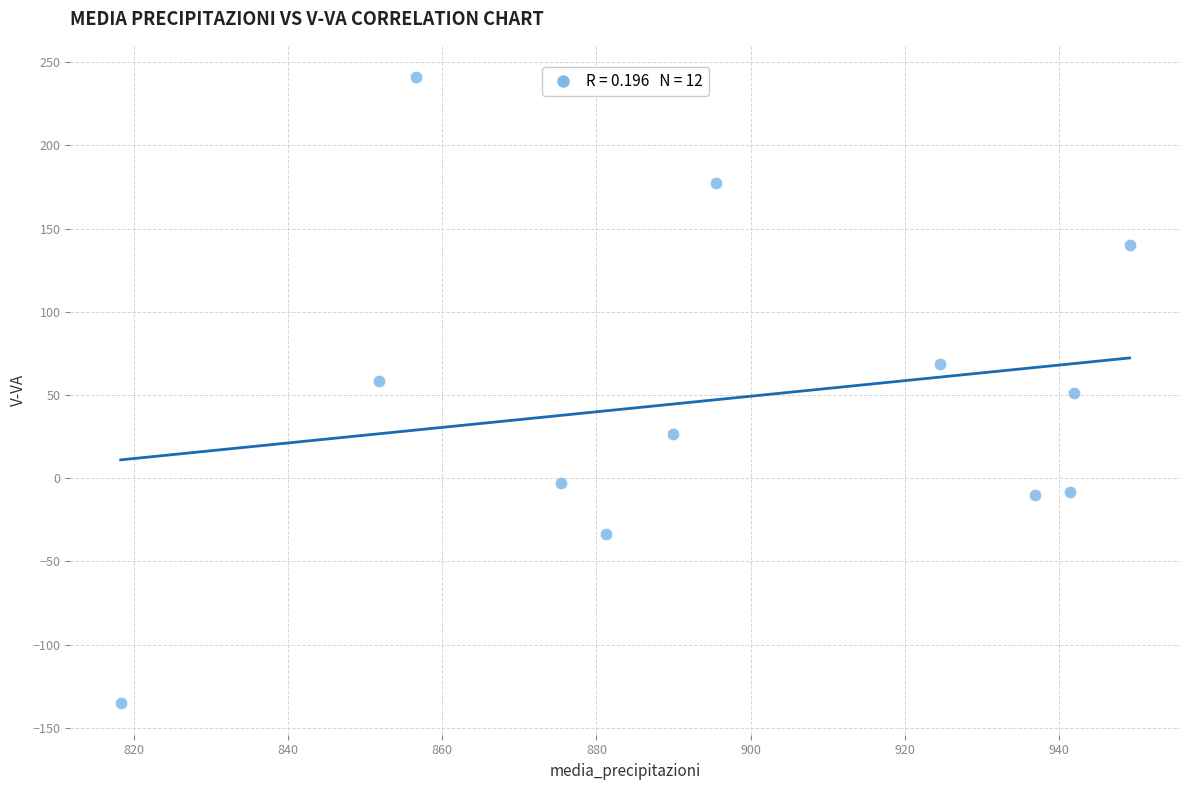

What is the range of X values (max minus min)?

130.9